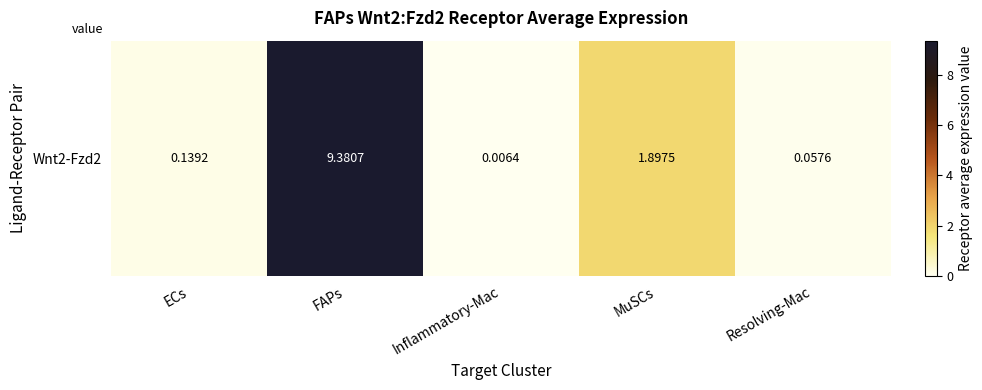

What is the difference between the values at Inflammatory-Mac and ECs?

0.1